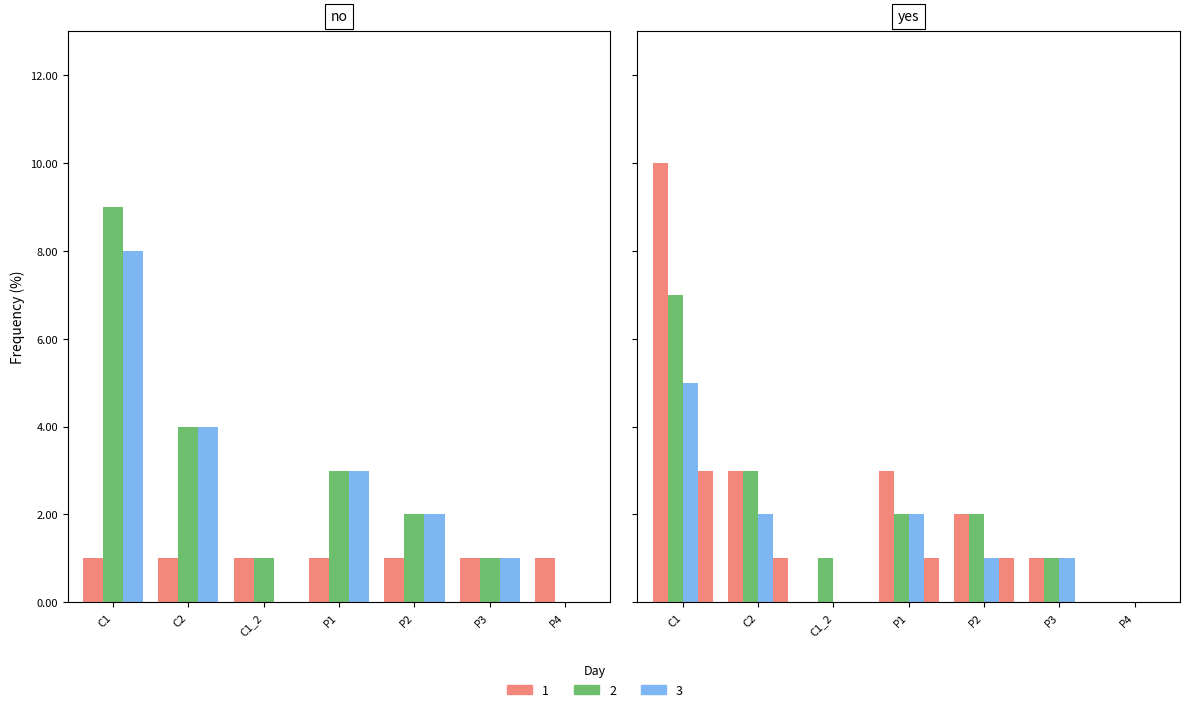

Where does the SAT series first go above 1?

C1